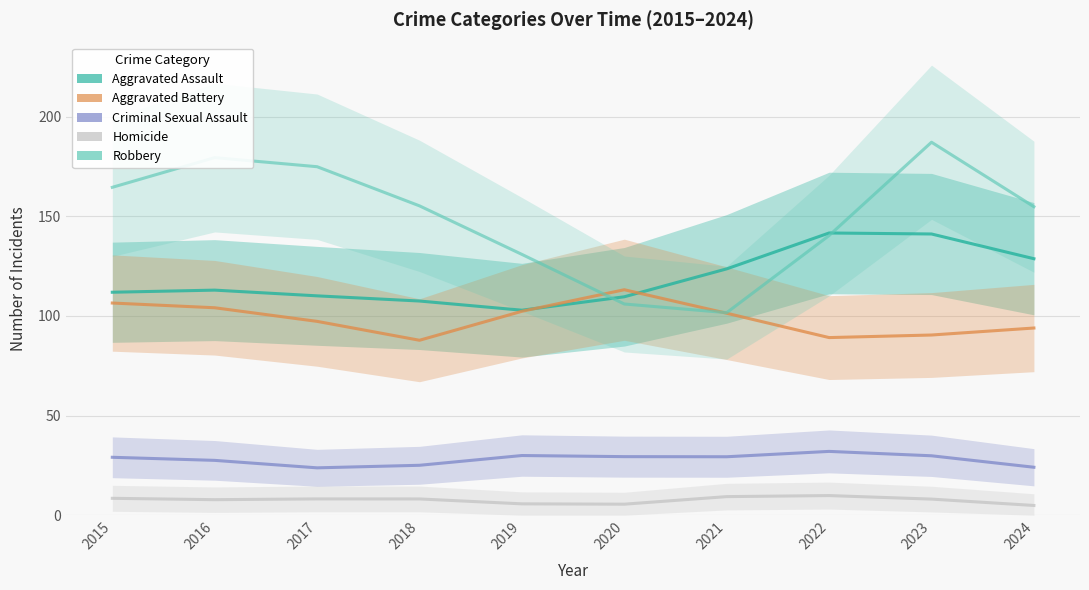

True or false: Homicide has a value of 8.5 at 2015.

True